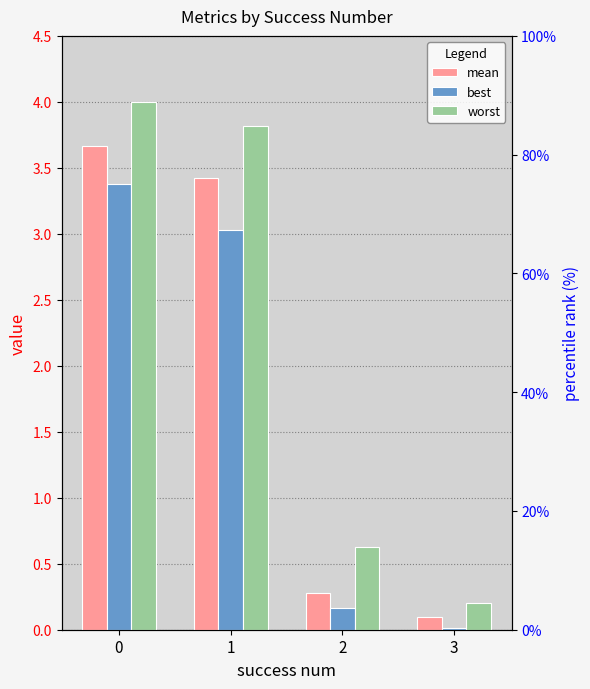

At 3, list the series in order from smallest to largest.

best, mean, worst